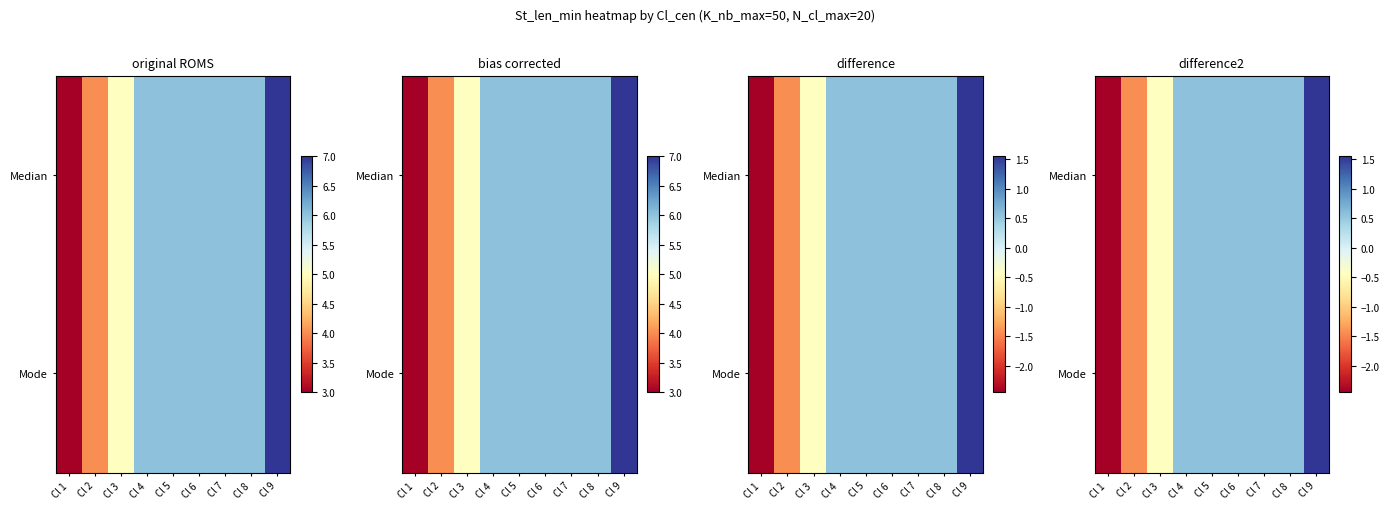

At which category is the sum across all series the highest?

Cl 9